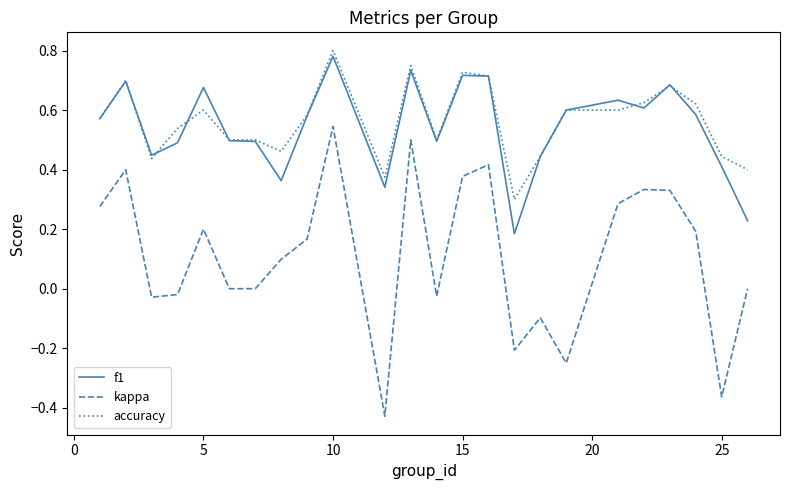

Which series has the largest range (max minus min)?

kappa